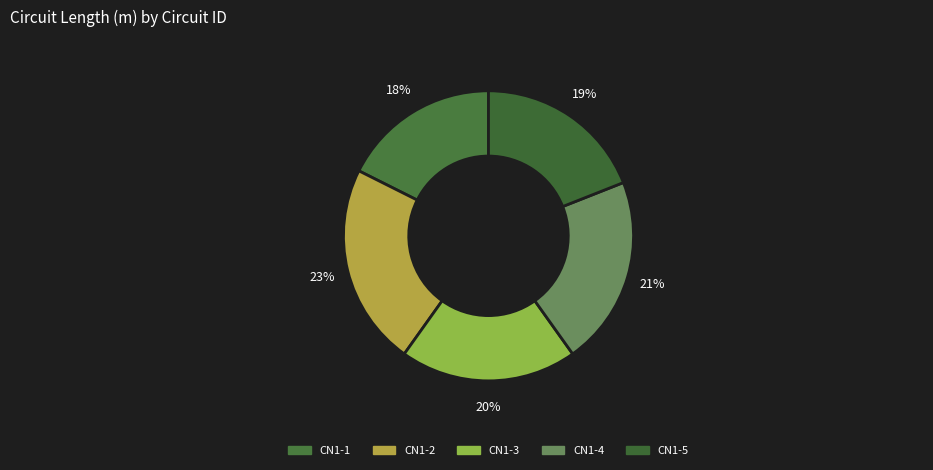

Count the number of slices in the pie.

5